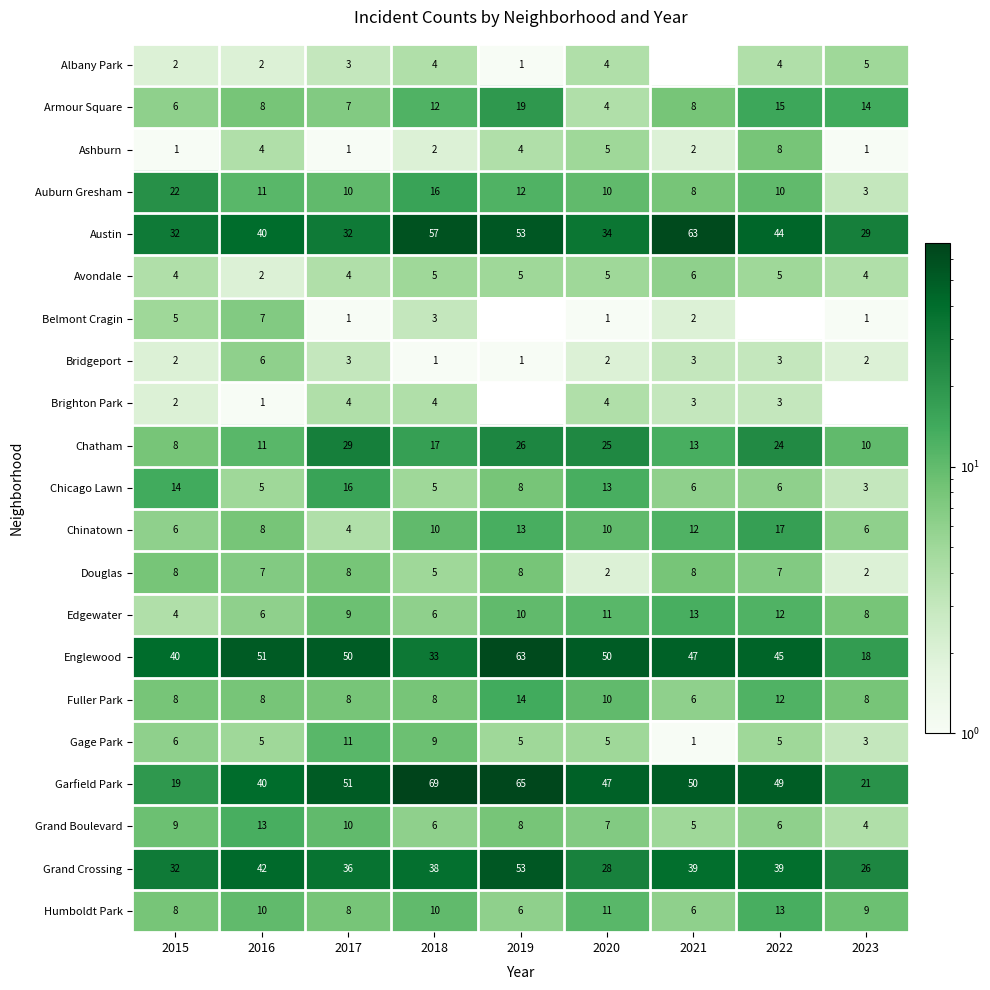

What is the difference between the maximum and minimum values in the Chinatown series?

13